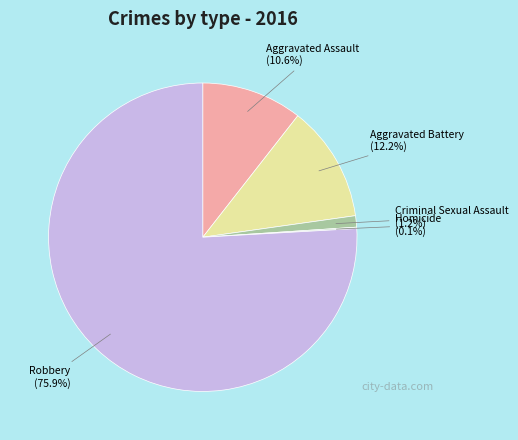

Do Aggravated Assault and Robbery together represent more than half of the pie?

Yes